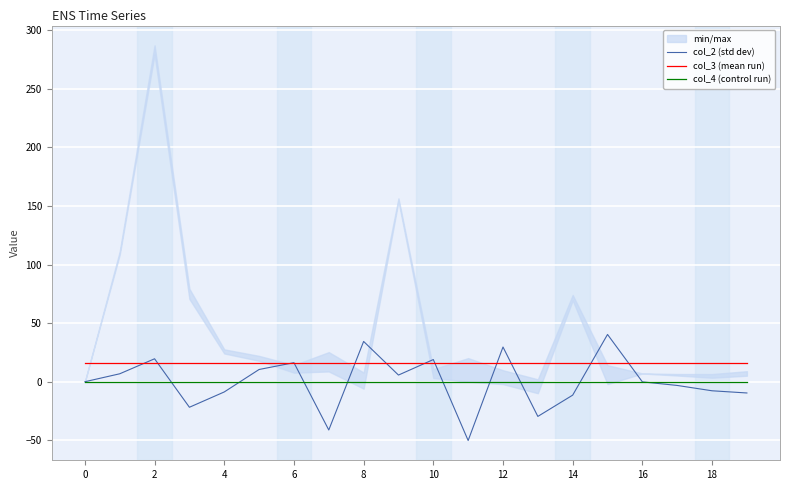

True or false: col_2 (std dev) has more than 0 interior local peaks.

True